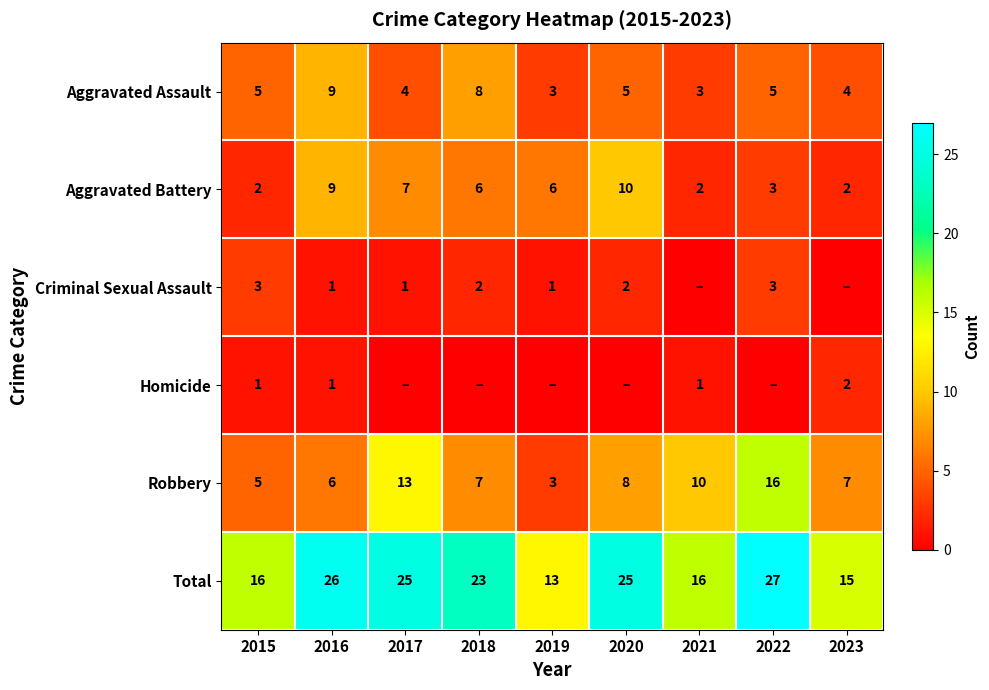

What is the sum of the Aggravated Assault values at 2017 and 2020?

9